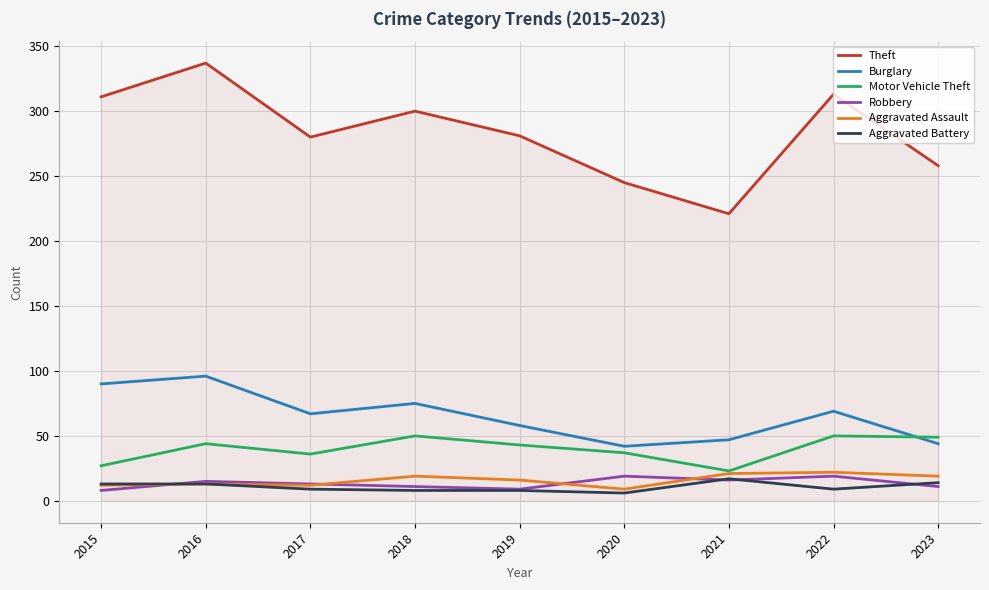

True or false: Theft and Robbery intersect in this chart.

False